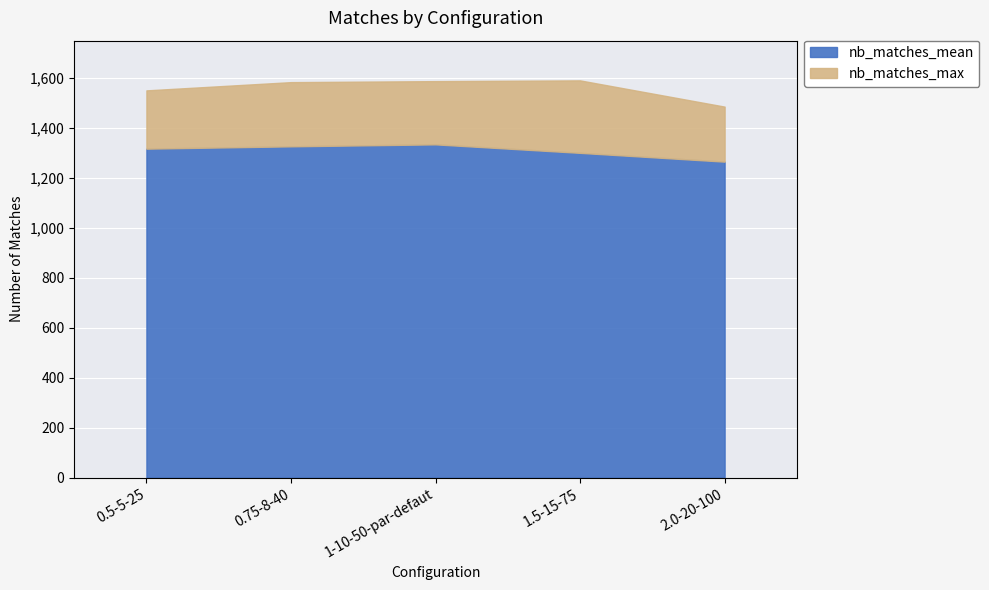

How many values in the nb_matches_mean series exceed 1316?

3